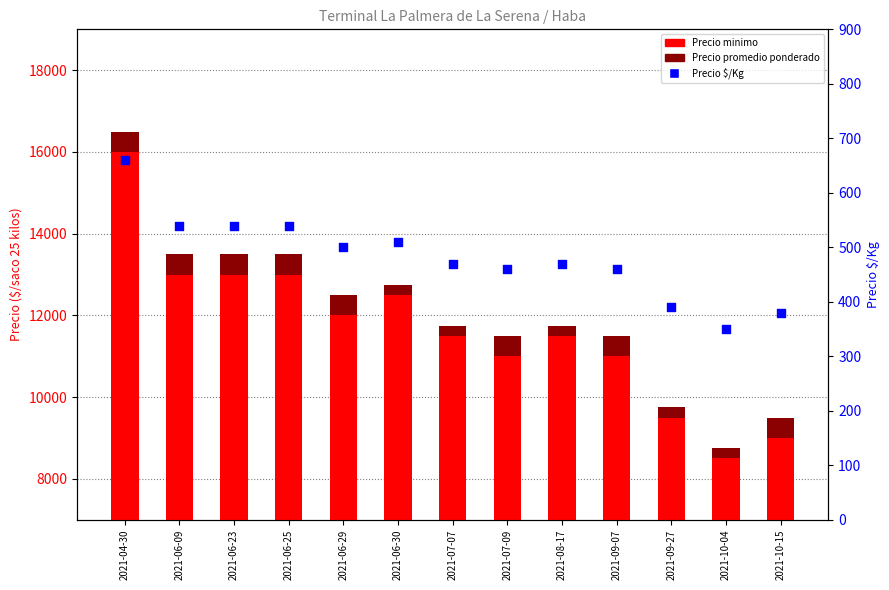

What are all the series names shown in the legend?

Precio minimo, Precio promedio ponderado, Precio $/Kg